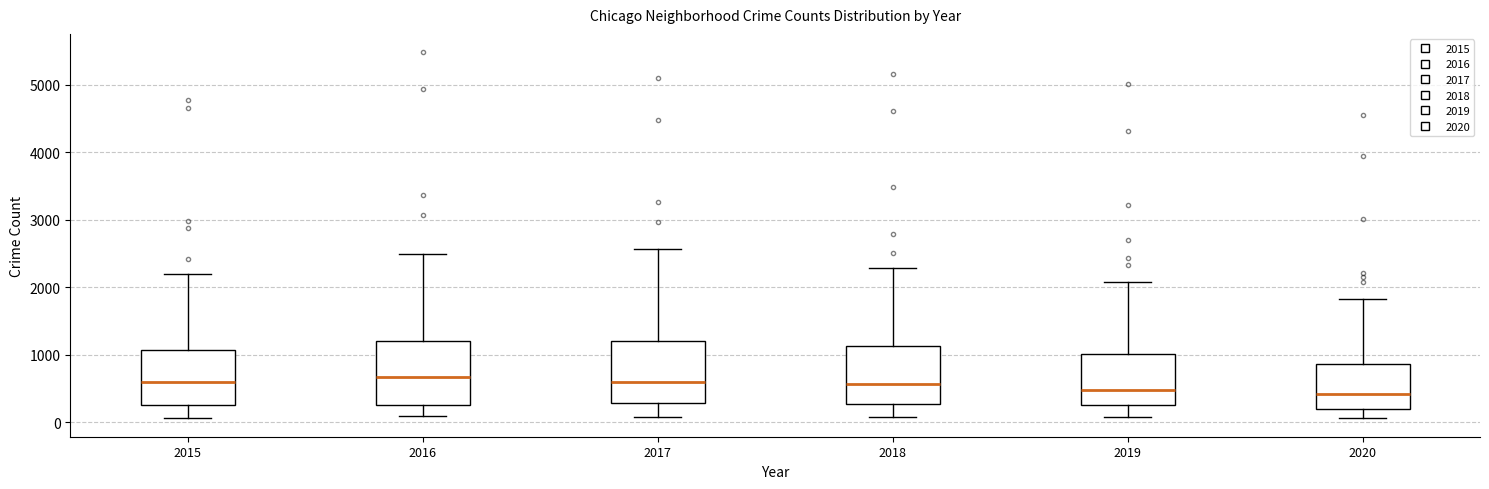

Reading left to right, transcribe this box plot: for each box, give where its median line is, the range the box spans, and where its two whiskers end, as read against the y-axis. The values are not printed on the chart, so give them approximately, as read against the axis.

2015: median 600, box 300 to 1100, whiskers 100 to 2200
2016: median 700, box 300 to 1200, whiskers 100 to 2500
2017: median 600, box 300 to 1200, whiskers 100 to 2600
2018: median 600, box 300 to 1100, whiskers 100 to 2300
2019: median 500, box 300 to 1000, whiskers 100 to 2100
2020: median 400, box 200 to 900, whiskers 100 to 1800